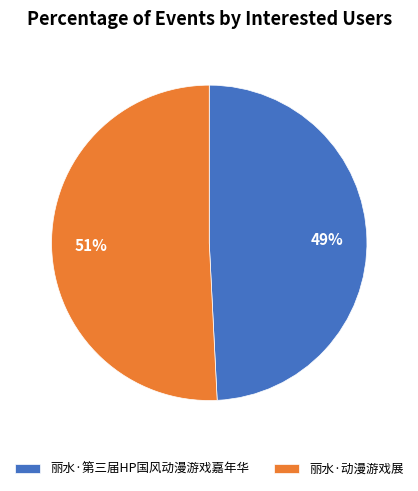

Is the sum of 丽水·动漫游戏展 and 丽水·第三届HP国风动漫游戏嘉年华 greater than half?

Yes